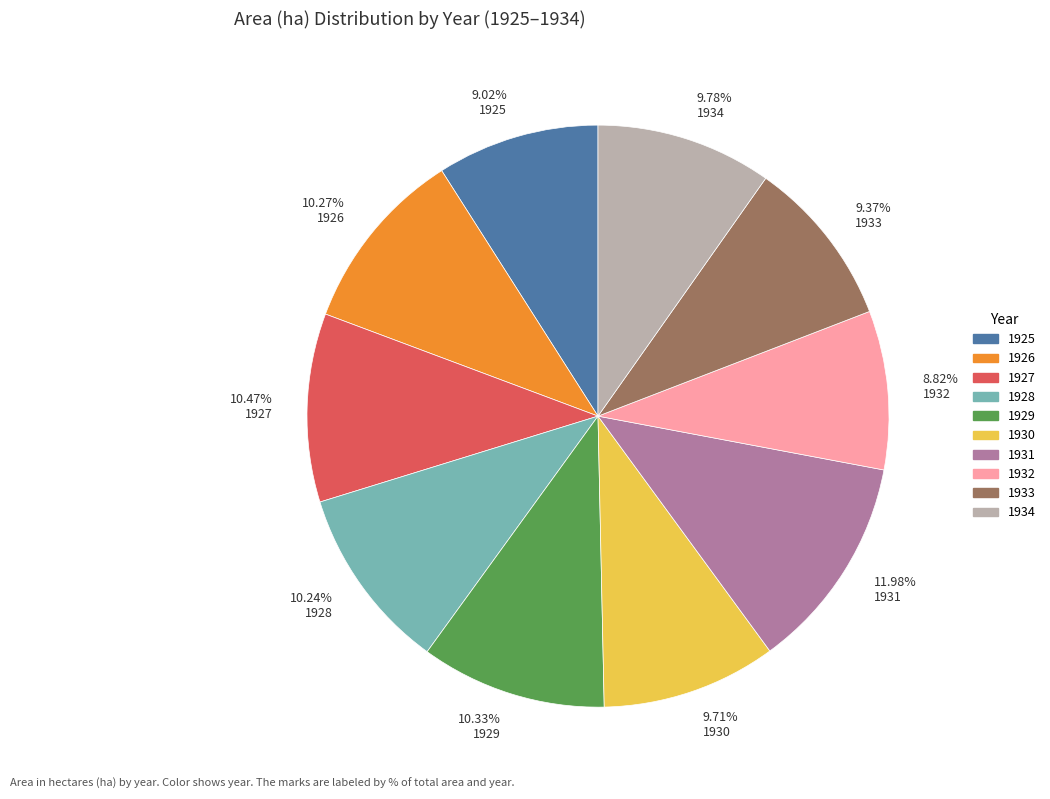

Count the number of slices in the pie.

10